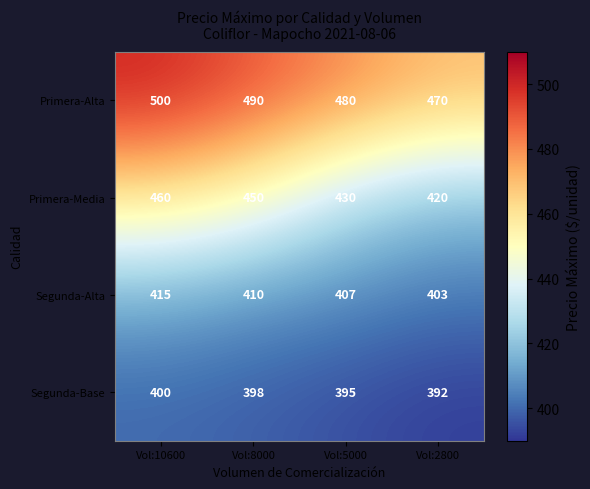

Count the Segunda-Base values in the range 395 to 400.

3